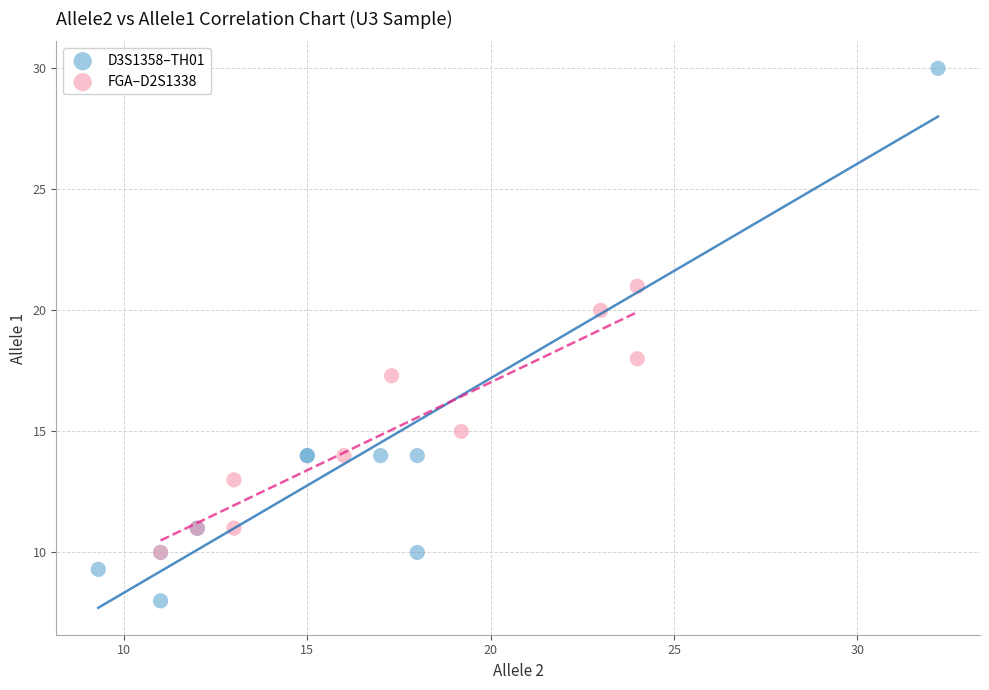

Which series reaches the minimum Y coordinate?

D3S1358–TH01